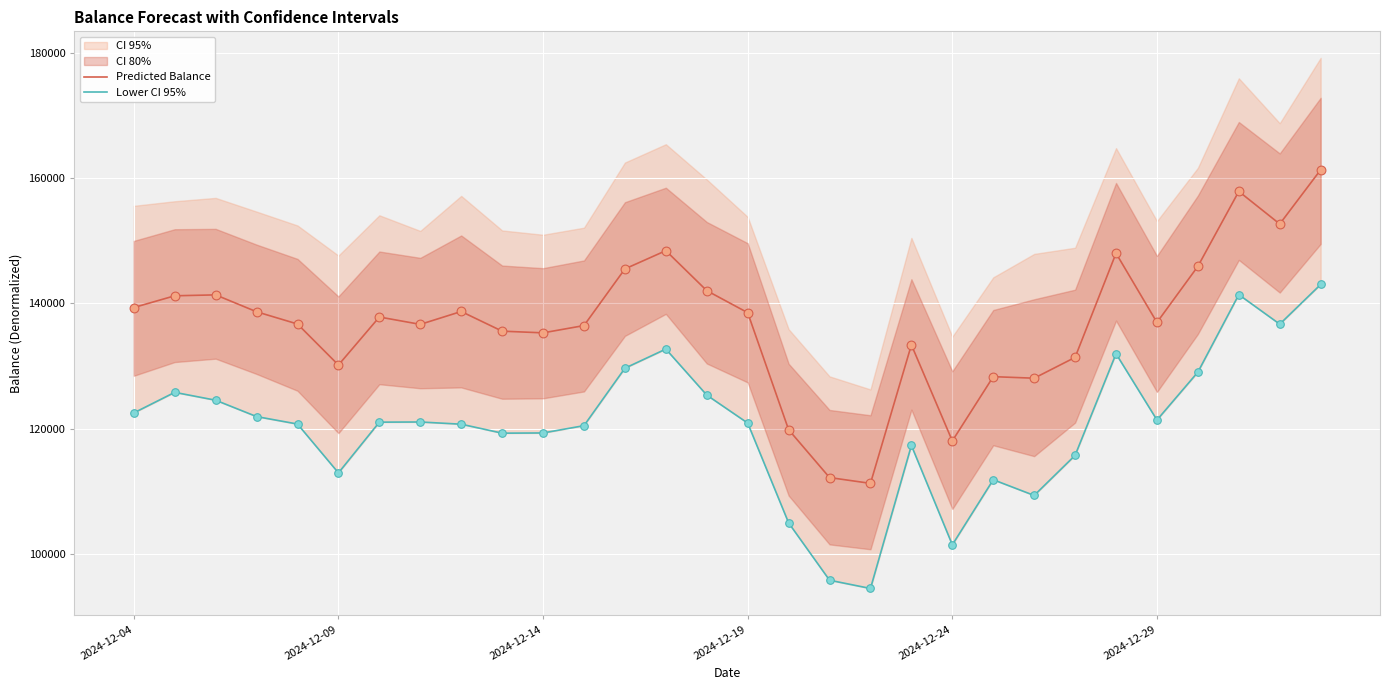

What is the total value across all series at 6?

258930.5